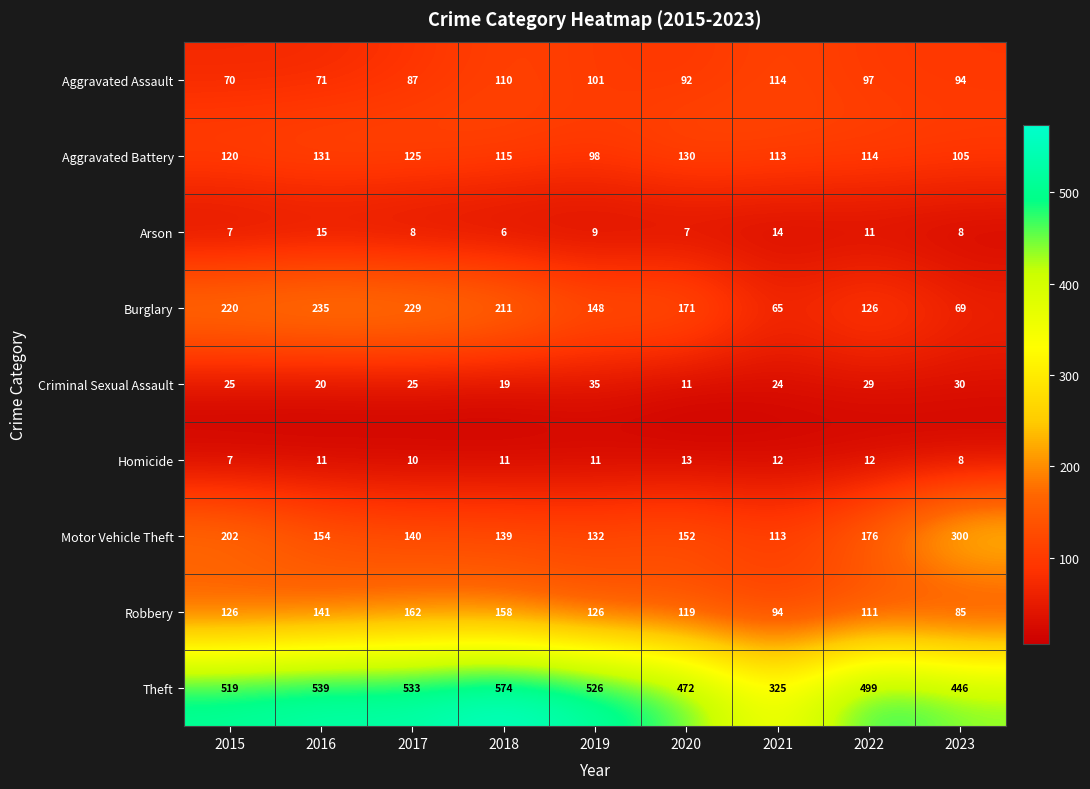

What is the difference between the Arson values at 2018 and 2022?

5